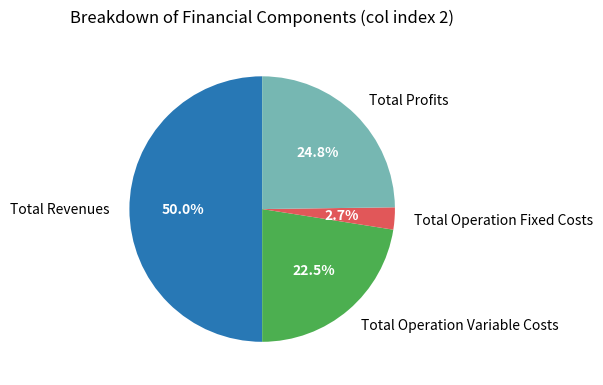

Which category has the biggest portion of the pie?

Total Revenues